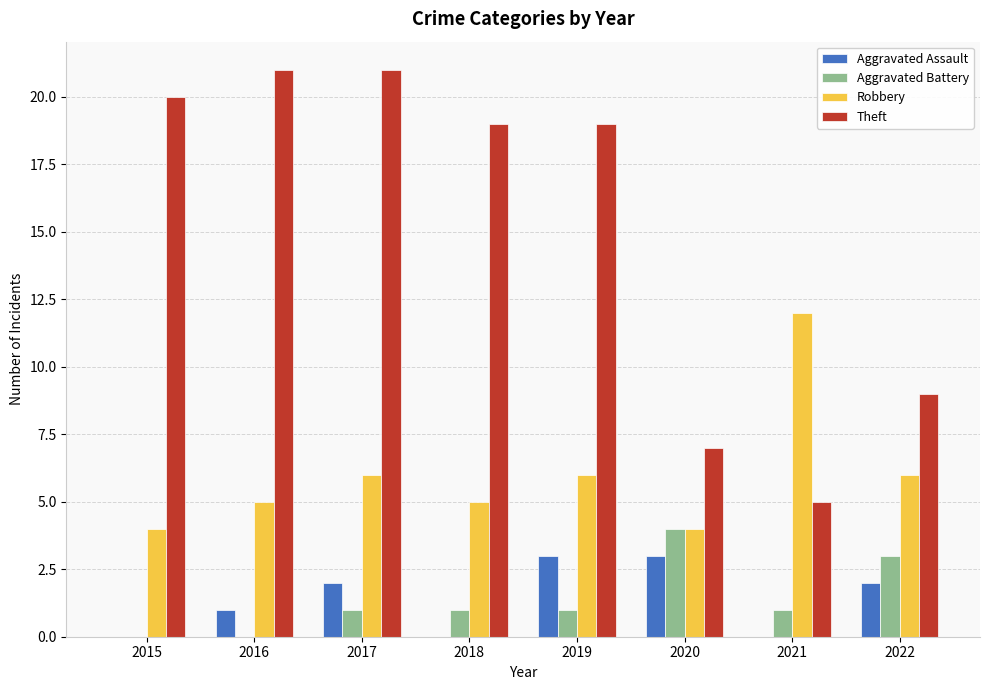

What is the average value of the Robbery series?

6